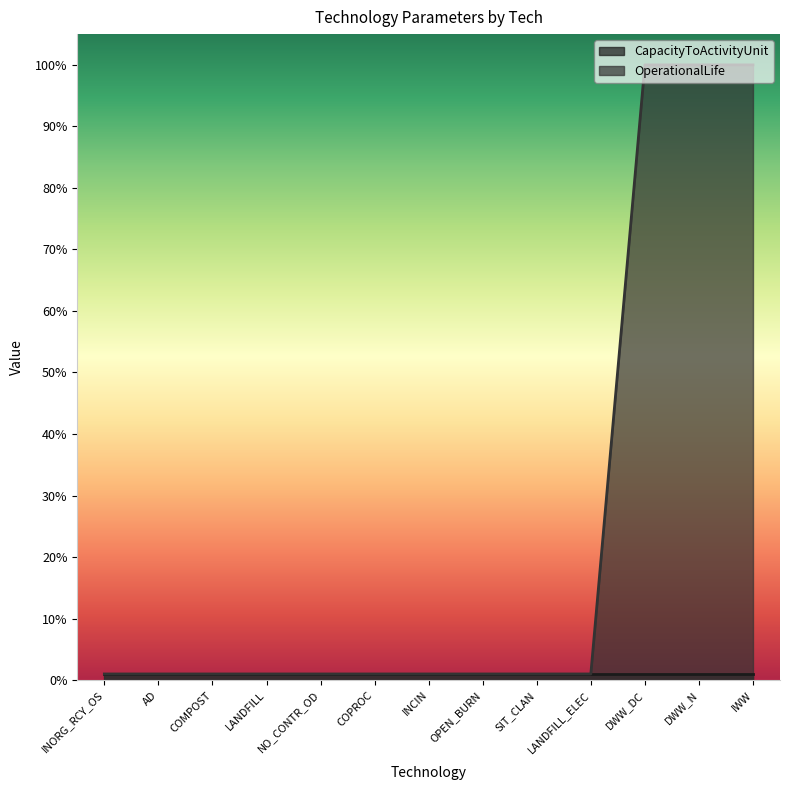

Rank the categories by value from highest to lowest.

DWW_DC, DWW_N, IWW, INORG_RCY_OS, AD, COMPOST, LANDFILL, NO_CONTR_OD, COPROC, INCIN, OPEN_BURN, SIT_CLAN, LANDFILL_ELEC